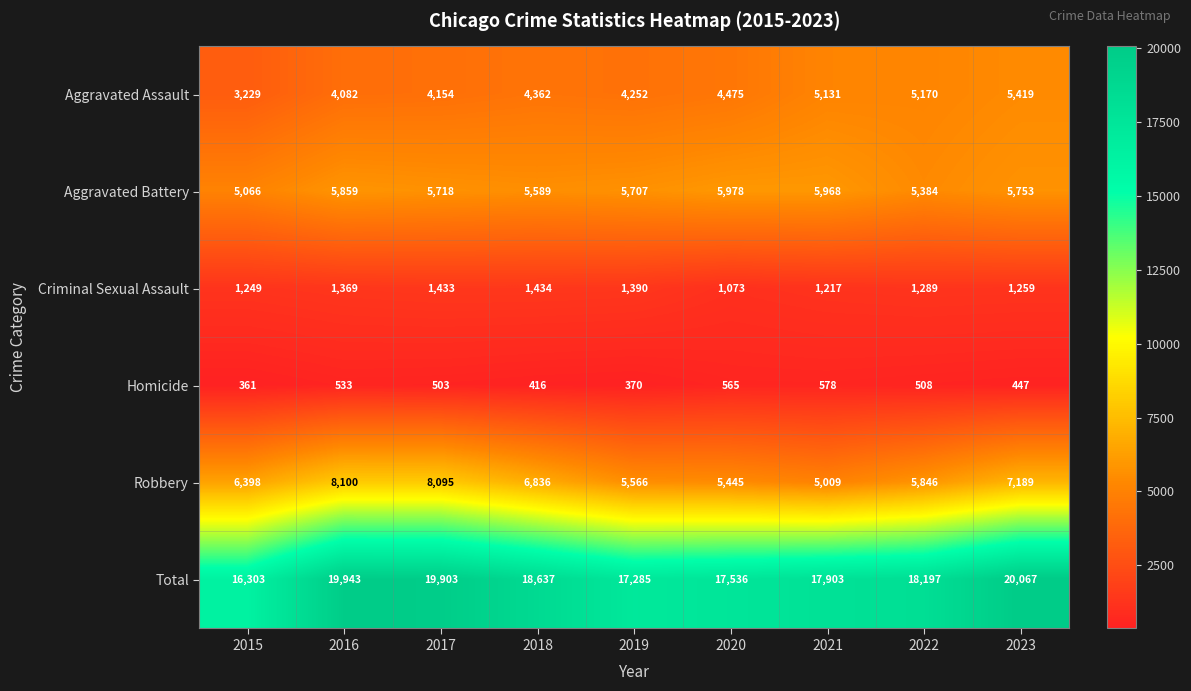

The Aggravated Battery series shows 5589 at 2018. True or false?

True